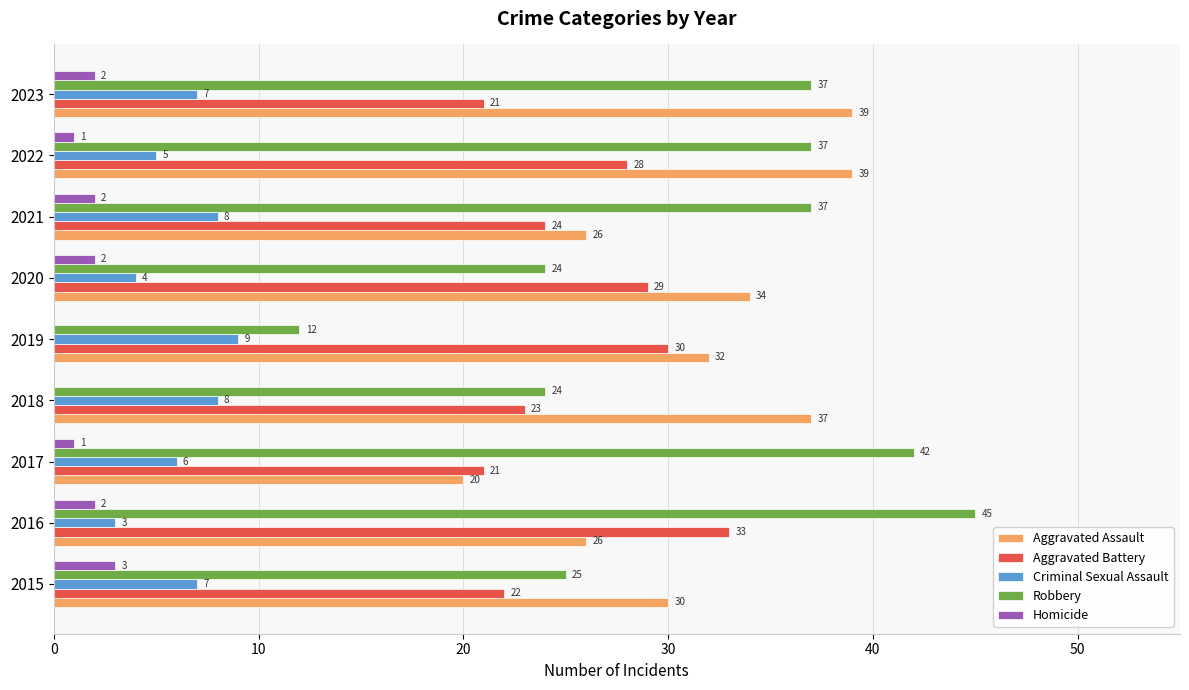

What is the sum of all Robbery values?

283